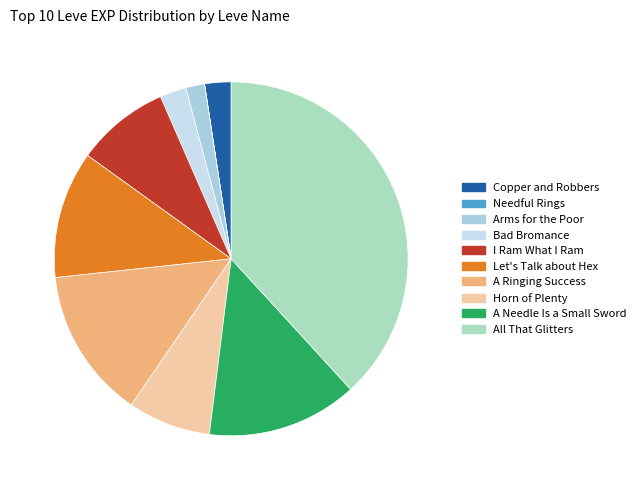

Which category has the biggest portion of the pie?

All That Glitters